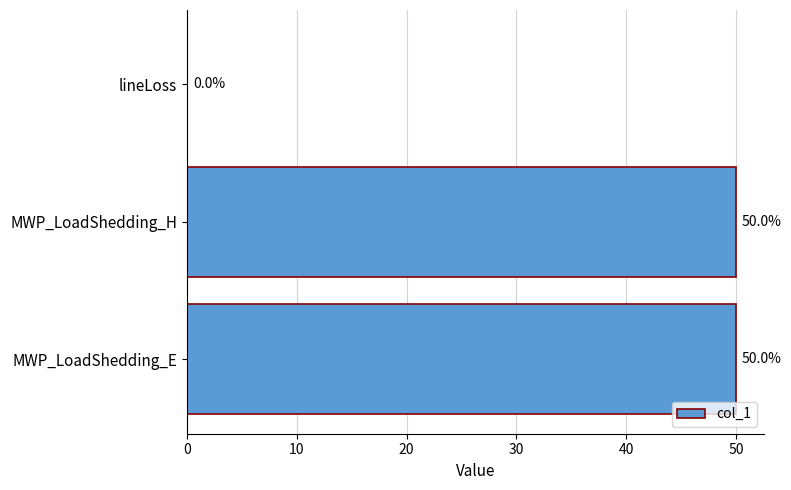

Which has a higher value, MWP_LoadShedding_E or lineLoss?

MWP_LoadShedding_E